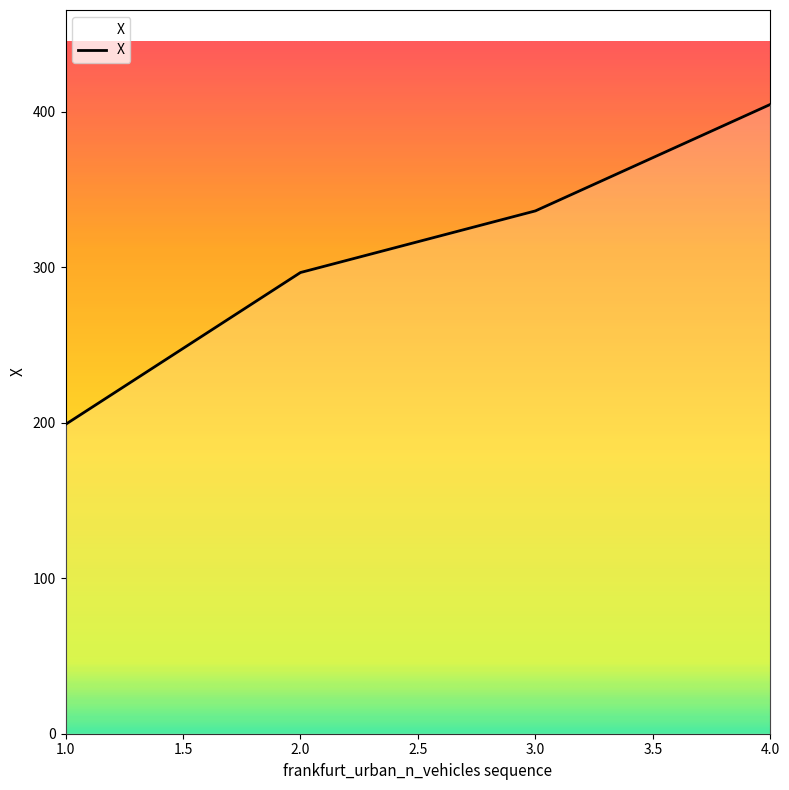

Reading left to right, what are all the values shown in this chart?

198.9	296.6	336.3	404.8